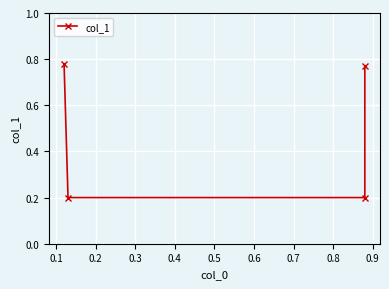

True or false: the data has more than 2 interior local peaks.

False